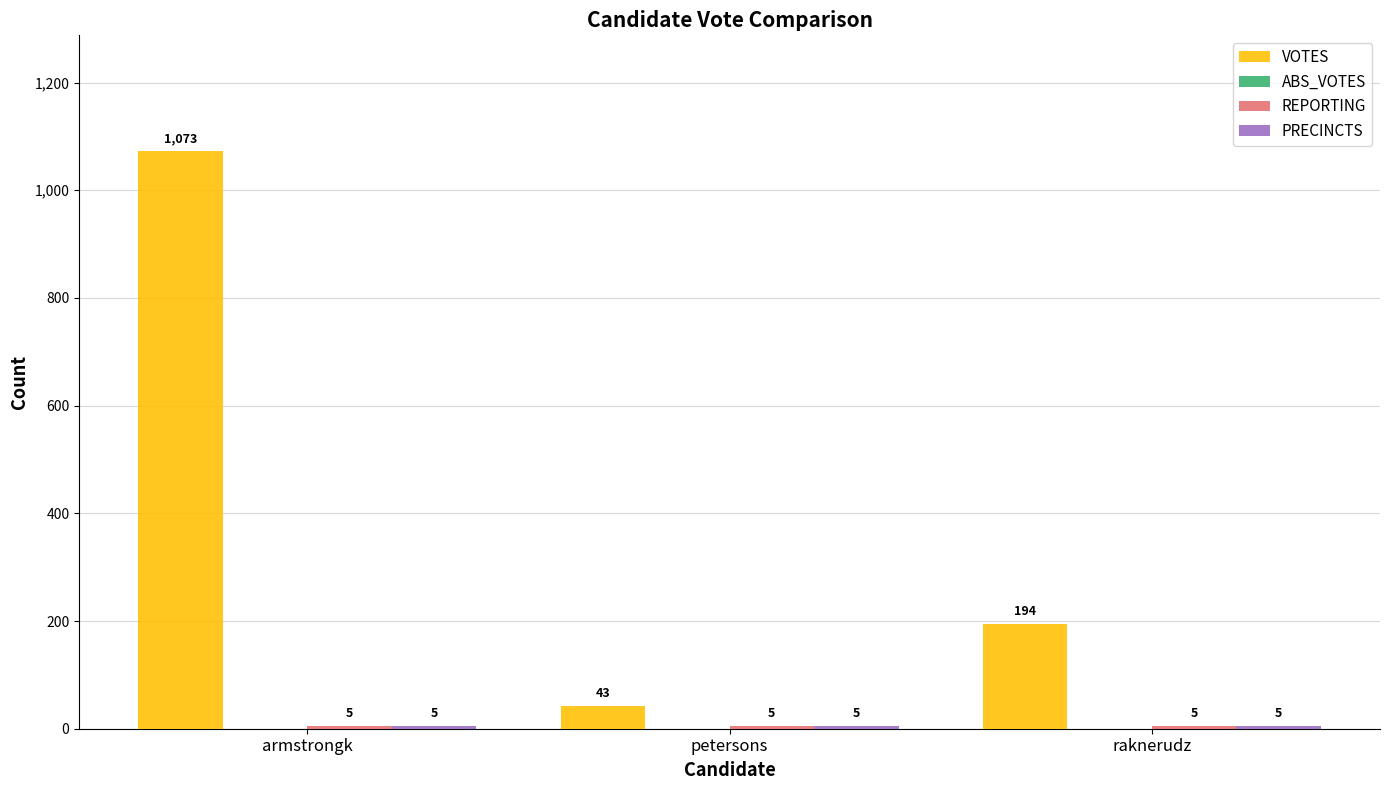

Is it true that VOTES equals 1755 at armstrongk?

False